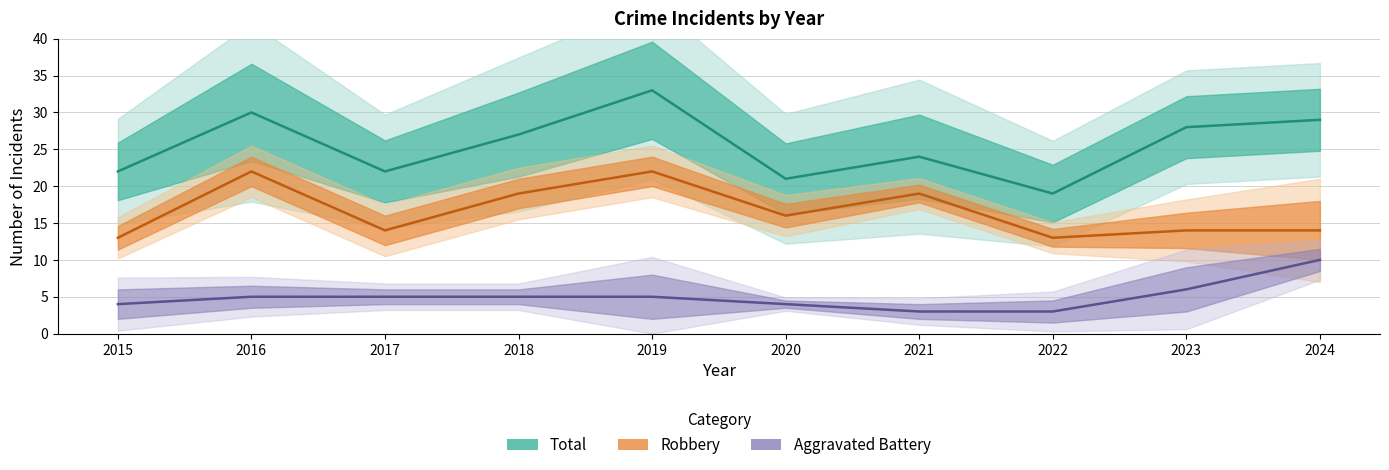

Does the chart display data point markers on the line(s)?

No